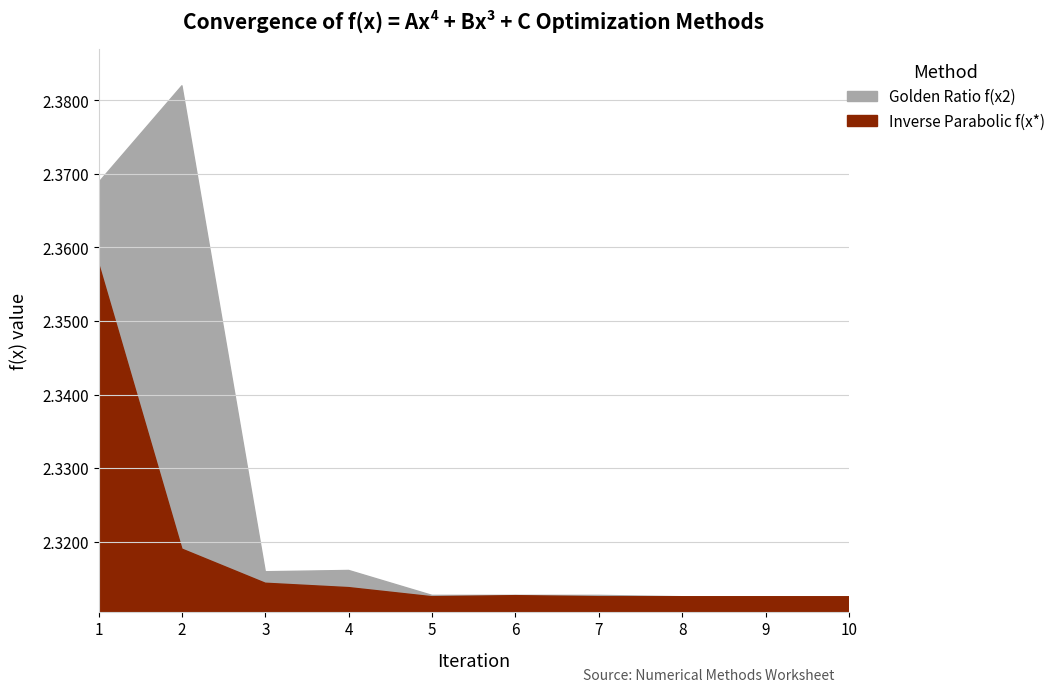

How many times do Inverse Parabolic f(x*) and Golden Ratio f(x2) cross each other?

1